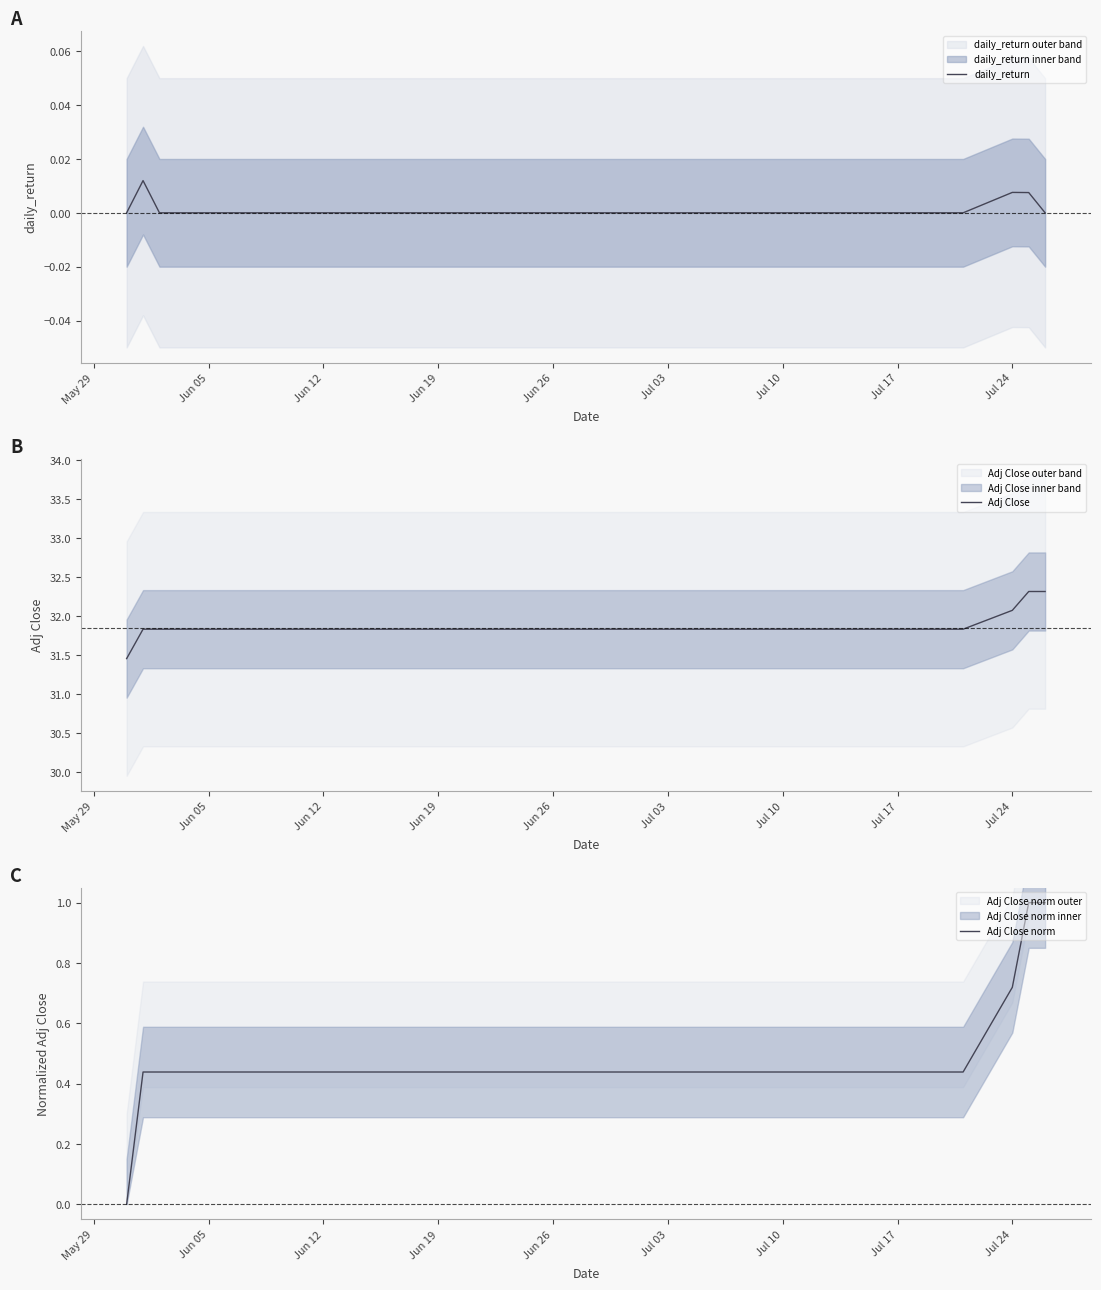

What is the highest value of the Adj Close series?

32.3